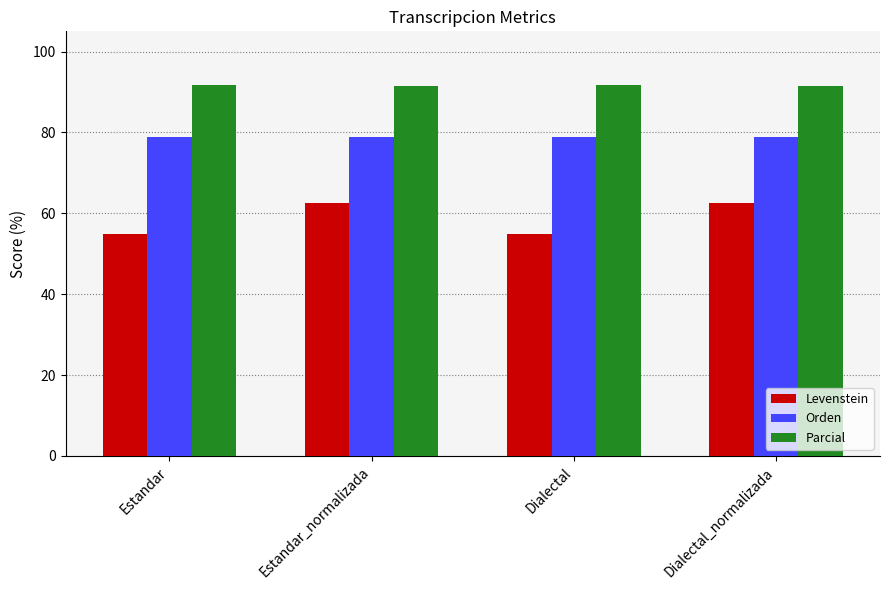

What value does the Parcial series have at Estandar?

91.7